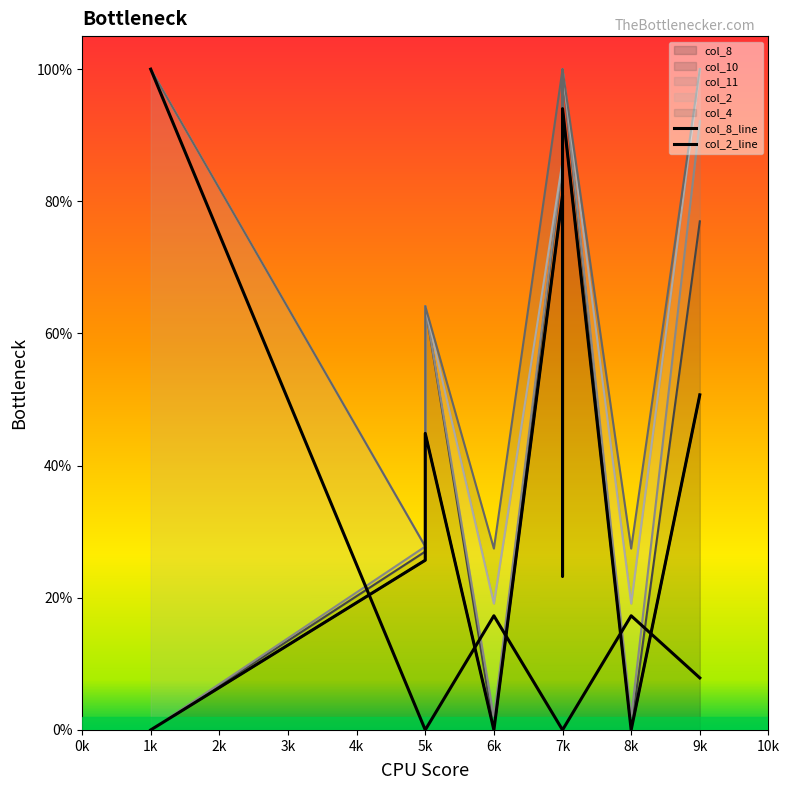

What is the spread (max minus min) of values at 8k?

0.2